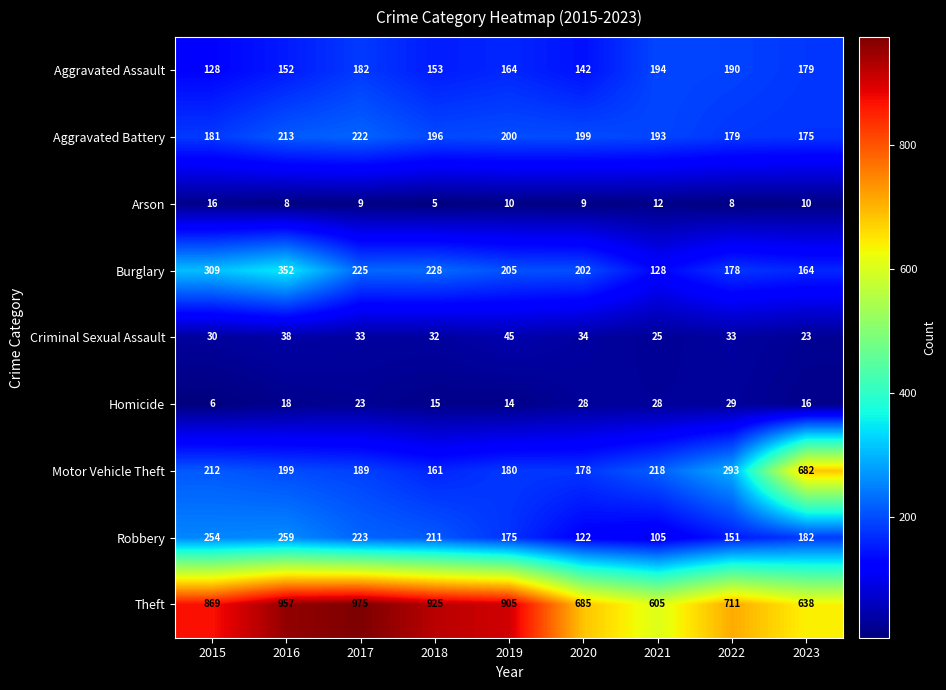

What is the total value across all series at 2017?

2081